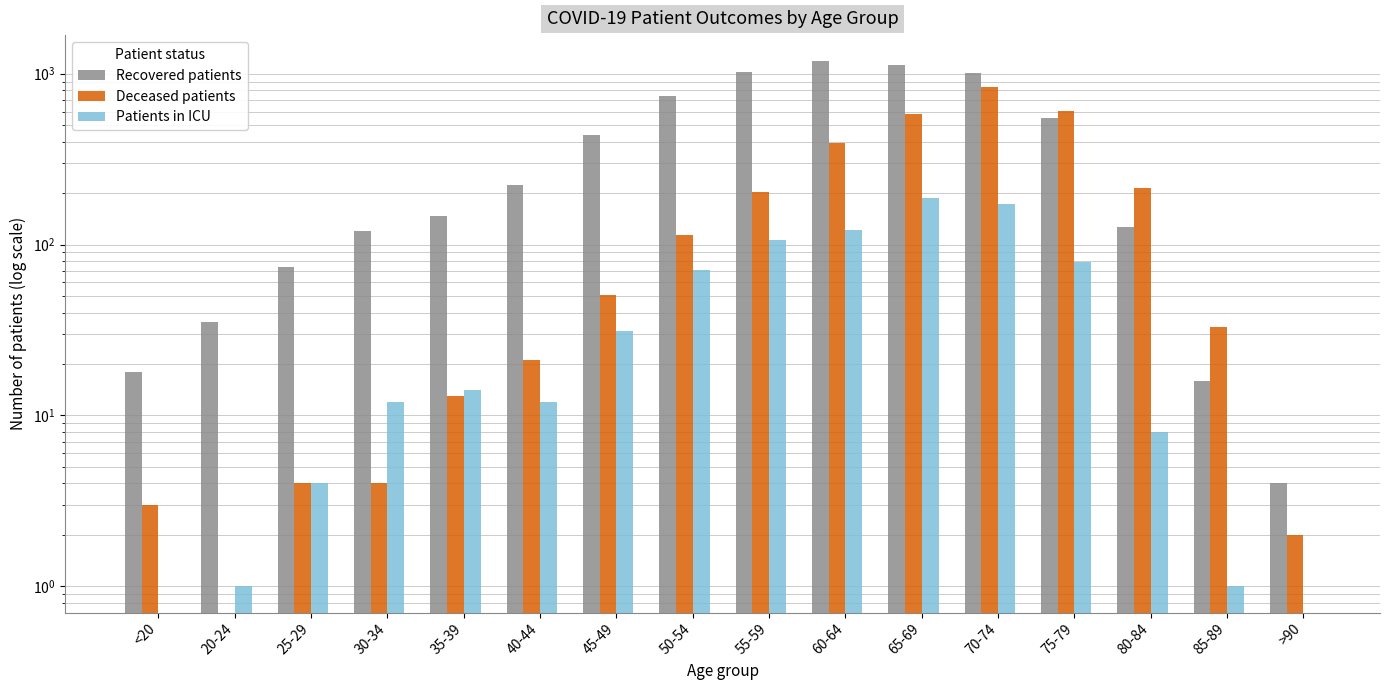

How many data points does each series have?

16